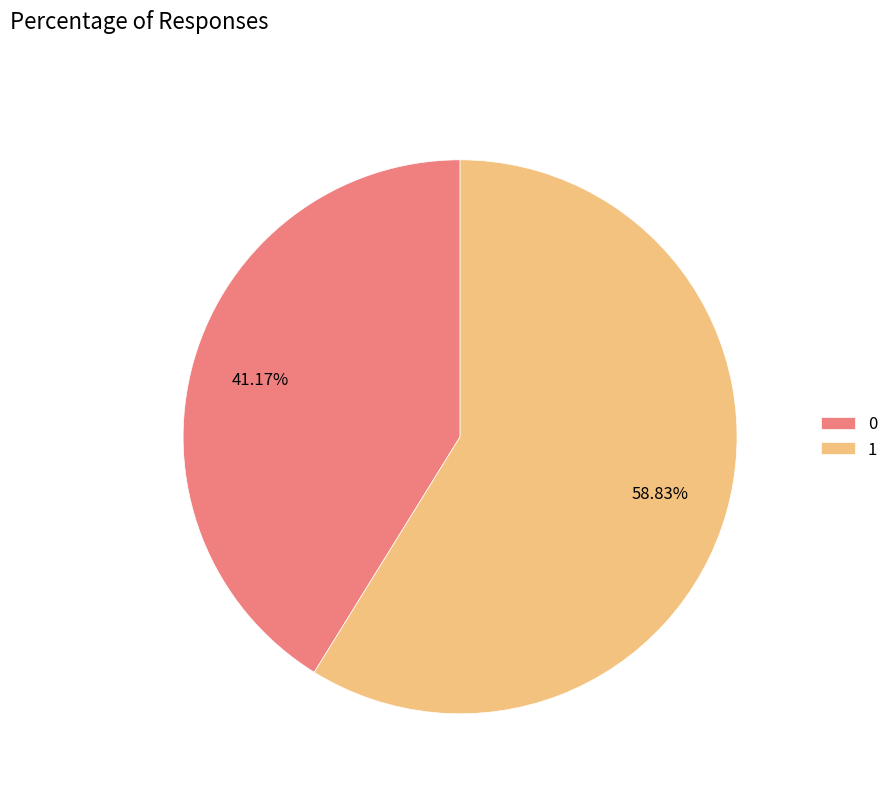

Do 0 and 1 together represent more than half of the pie?

Yes